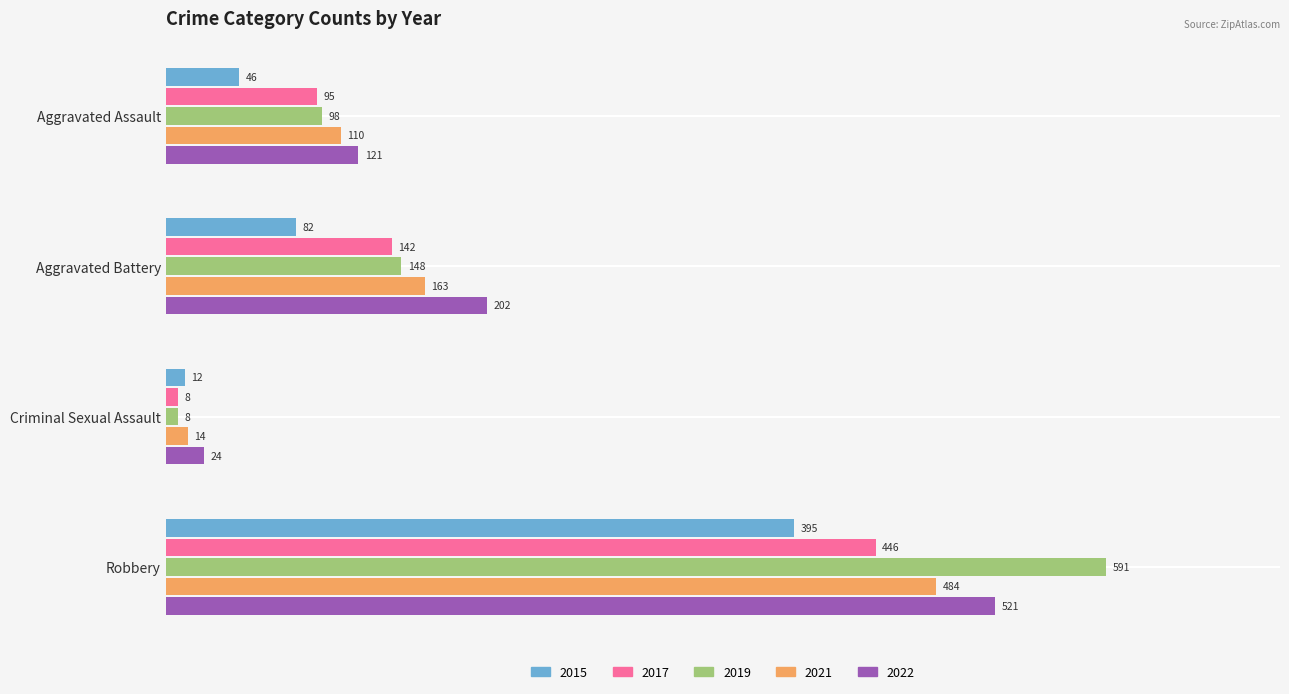

How many categories are shown in the chart?

4